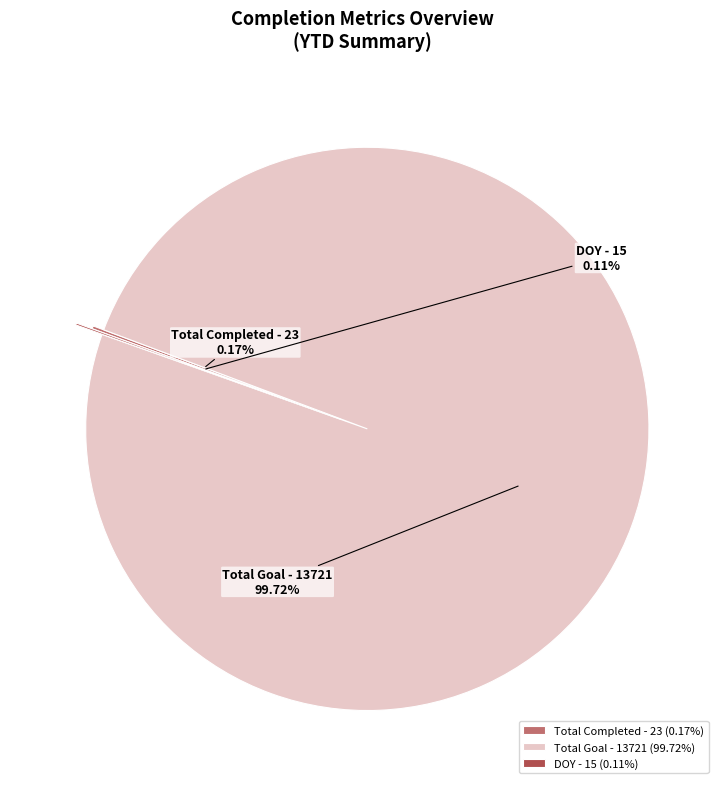

Which slice is the largest?

Total Goal - 13721 (99.72%)